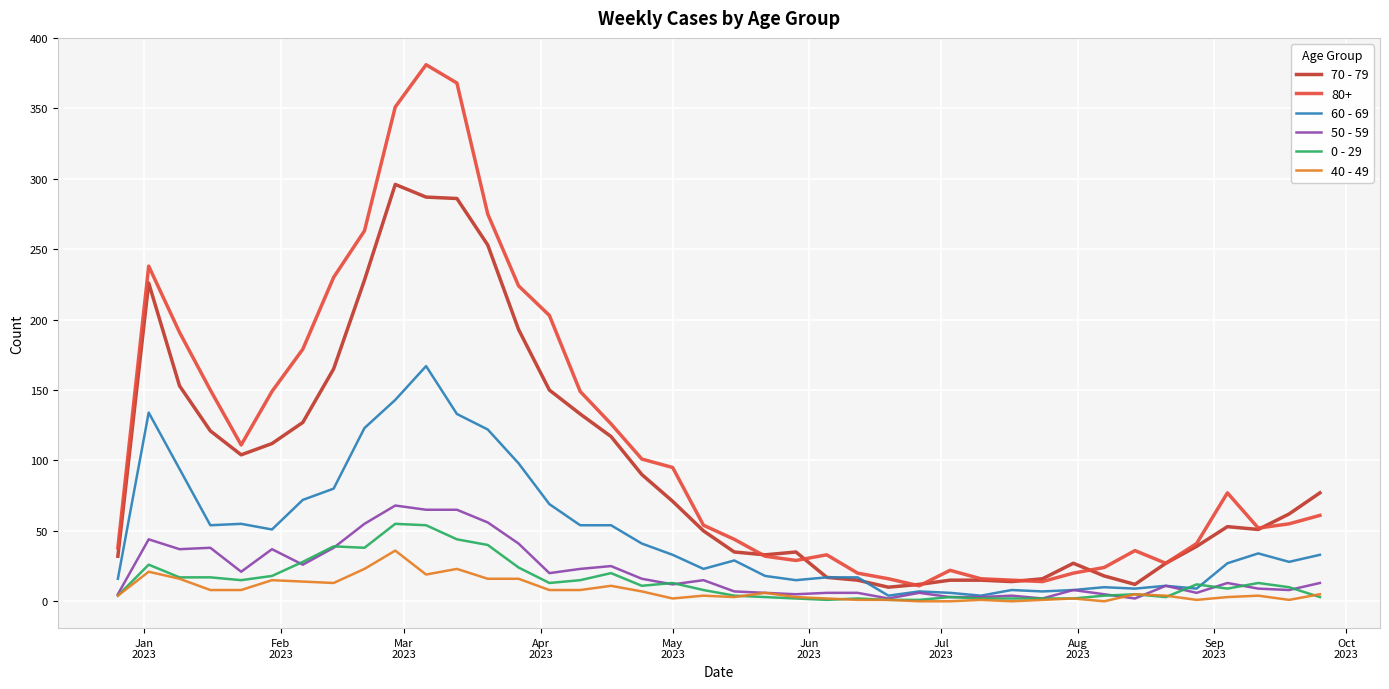

Which series has the widest spread of values?

80+